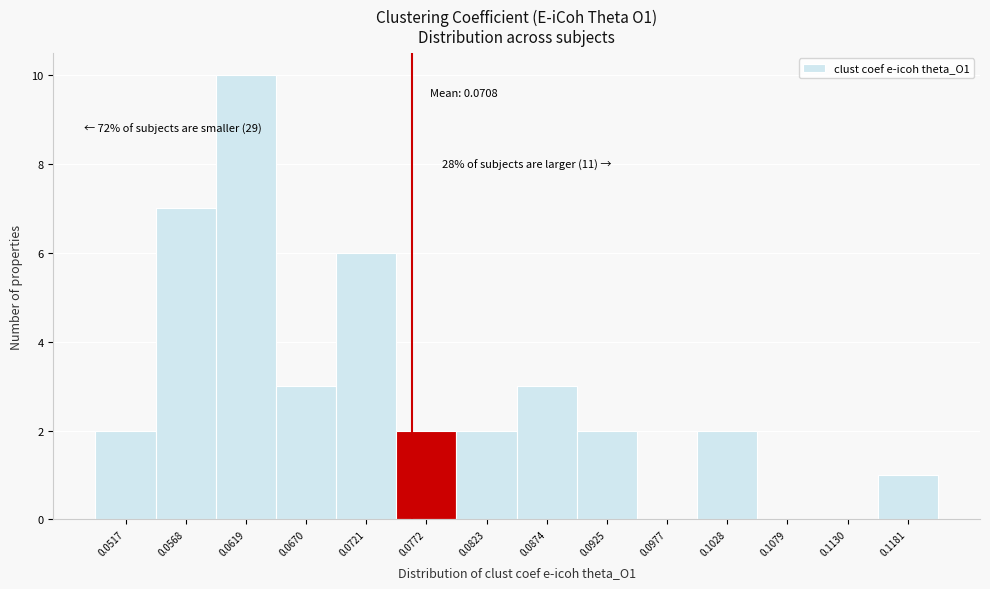

Which range on the x-axis has the tallest bar?

0.059 to 0.064